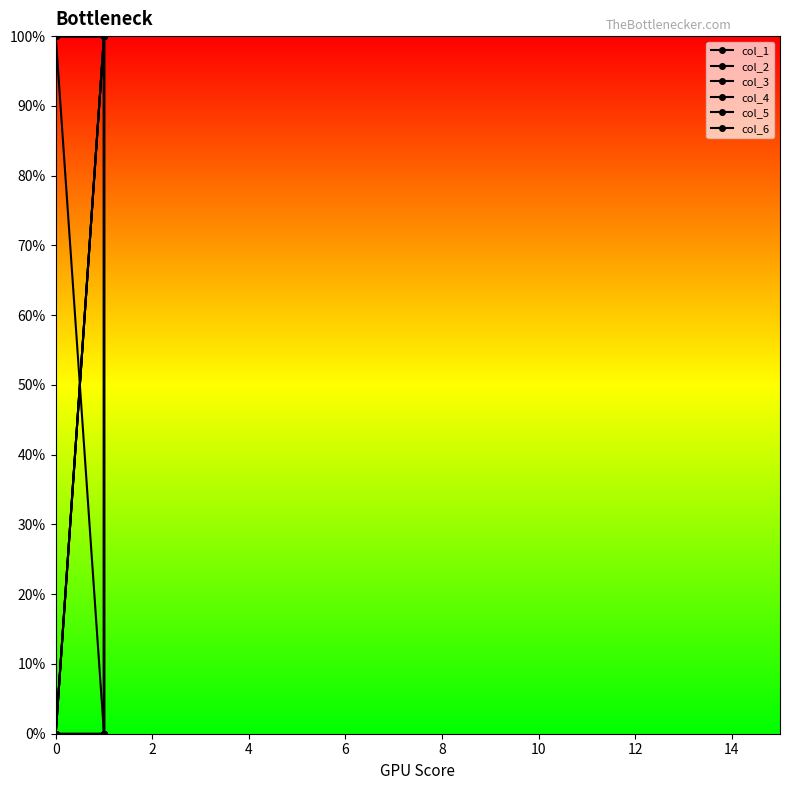

What is the greatest value displayed?

1